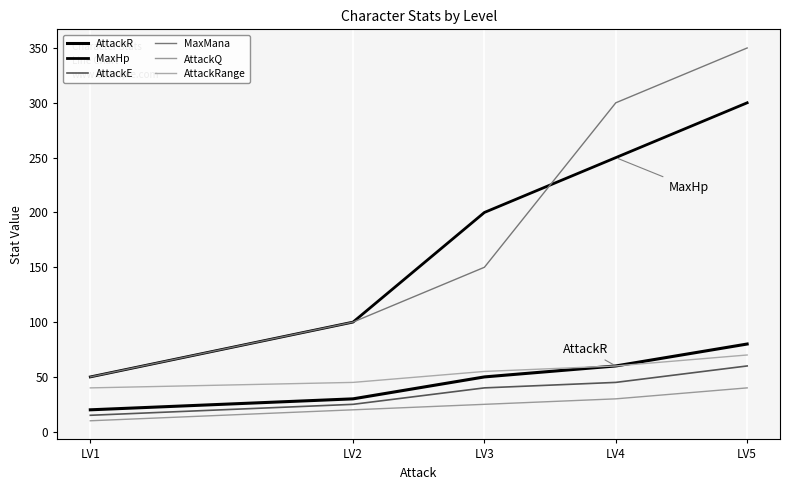

Is it true that AttackE equals 28 at LV4?

False